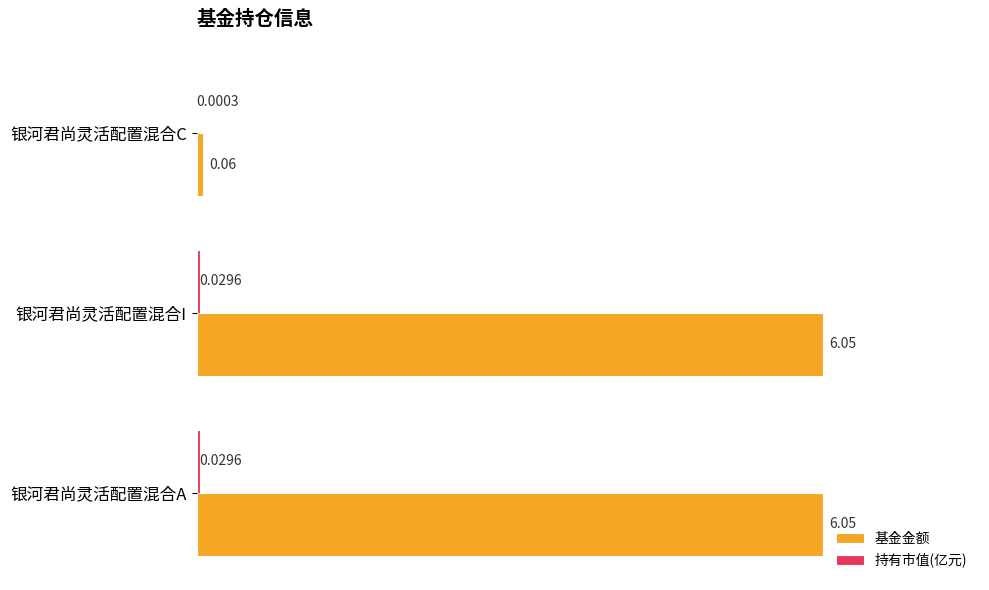

Which series has the largest total across all categories?

基金金额